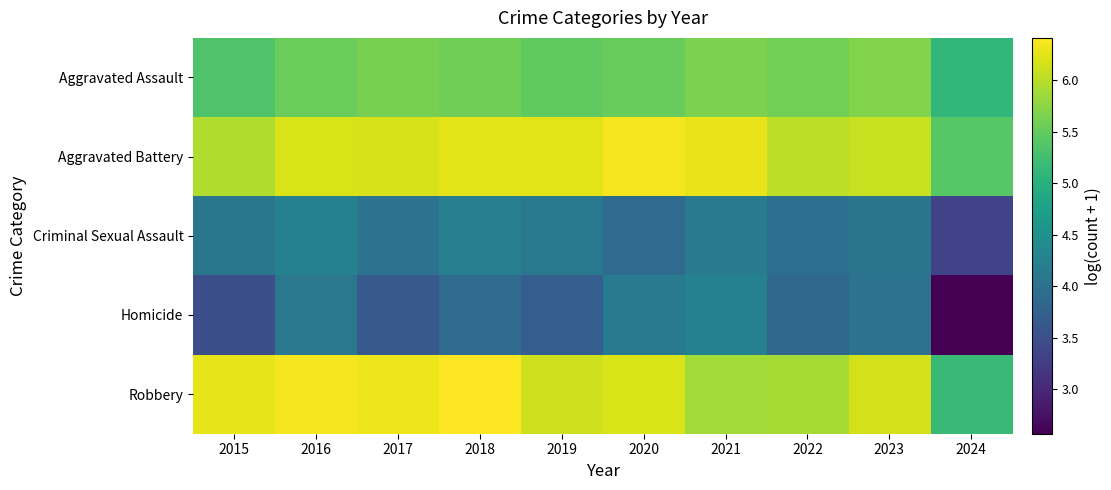

Reading left to right, list all the values displayed in this chart.

Aggravated Assault: 2015=5.4	2016=5.5	2017=5.6	2018=5.6	2019=5.5	2020=5.5	2021=5.7	2022=5.6	2023=5.7	2024=5.1
Aggravated Battery: 2015=6.0	2016=6.2	2017=6.2	2018=6.3	2019=6.3	2020=6.4	2021=6.3	2022=6.0	2023=6.1	2024=5.4
Criminal Sexual Assault: 2015=4.1	2016=4.2	2017=4.0	2018=4.2	2019=4.1	2020=3.9	2021=4.1	2022=4.0	2023=4.0	2024=3.3
Homicide: 2015=3.5	2016=4.1	2017=3.6	2018=3.9	2019=3.7	2020=4.2	2021=4.2	2022=3.9	2023=4.0	2024=2.6
Robbery: 2015=6.3	2016=6.4	2017=6.3	2018=6.4	2019=6.1	2020=6.2	2021=5.9	2022=5.9	2023=6.2	2024=5.2